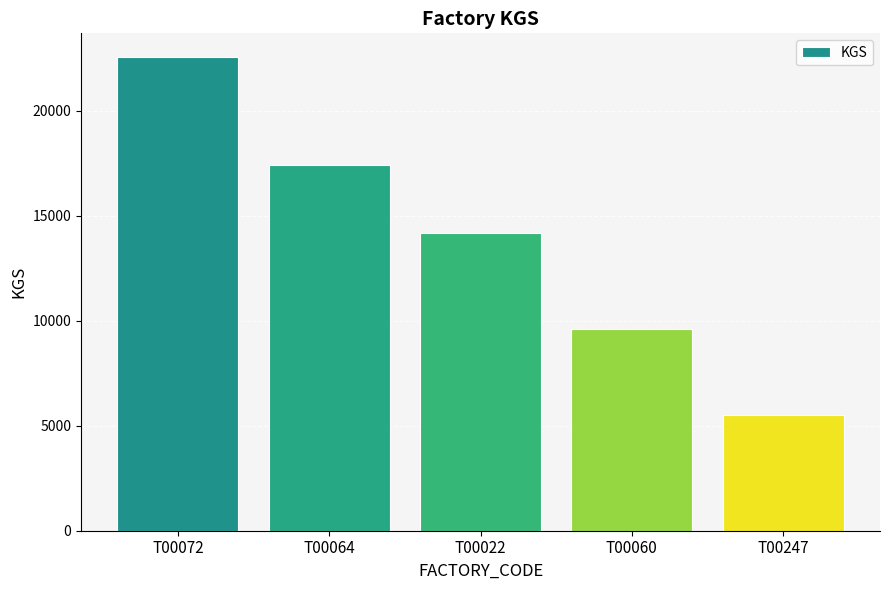

Approximately how many times larger is the value at T00072 compared to T00060?

2.4